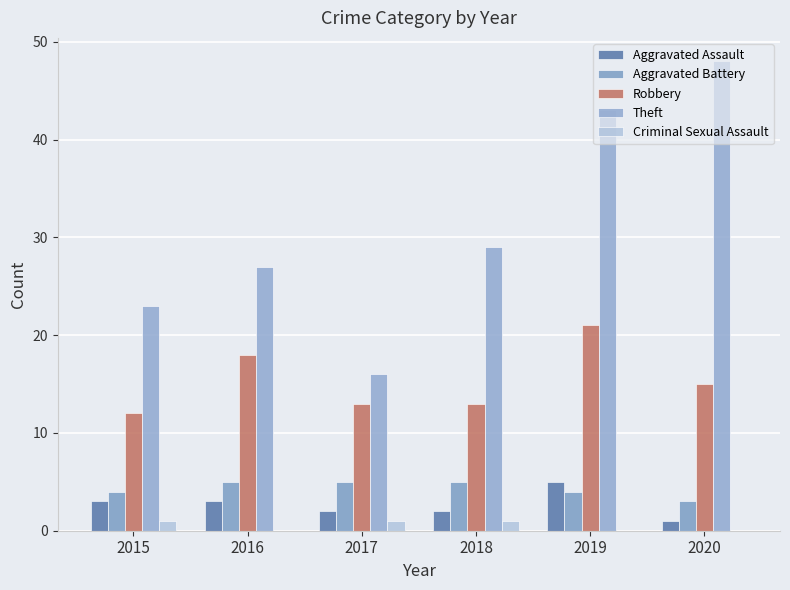

What is the total value across all series at 2020?

67